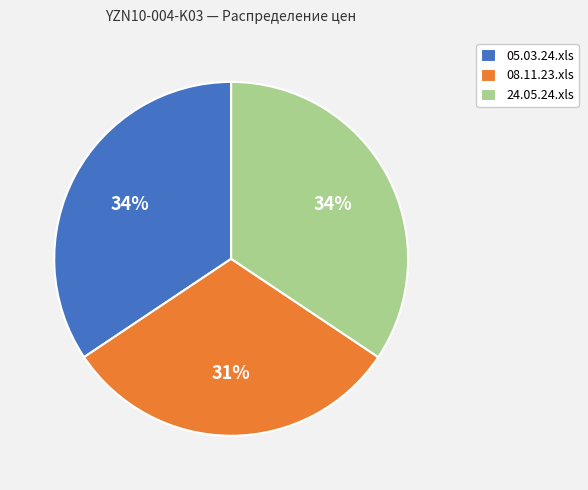

Does 08.11.23.xls account for over 50% of the chart?

No